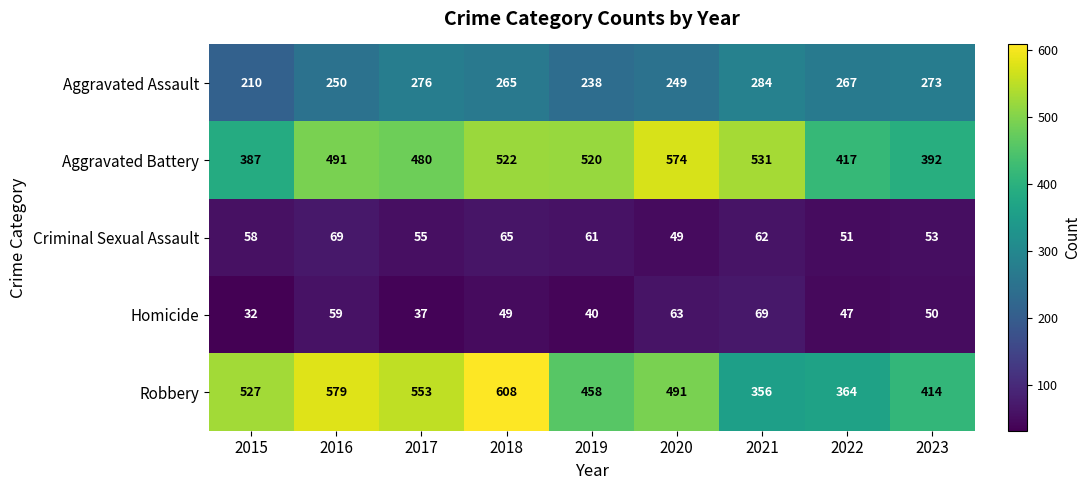

List the labels in order of Robbery value, largest first.

2018, 2016, 2017, 2015, 2020, 2019, 2023, 2022, 2021